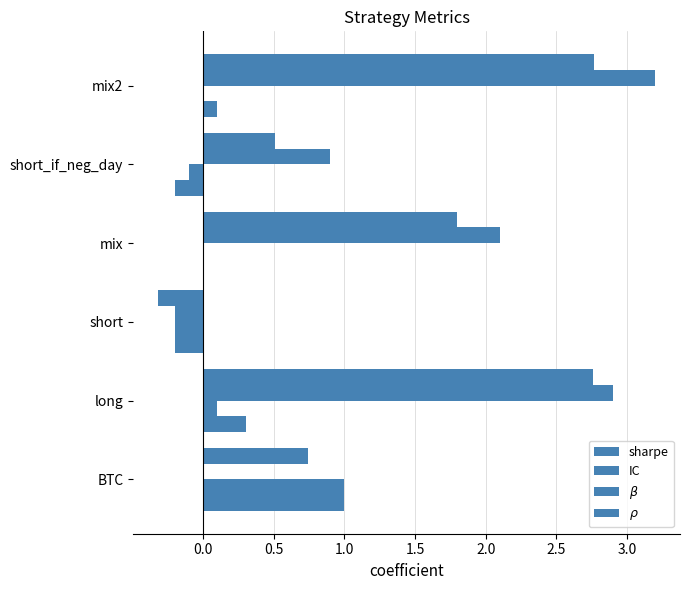

How many distinct data groups are displayed?

4